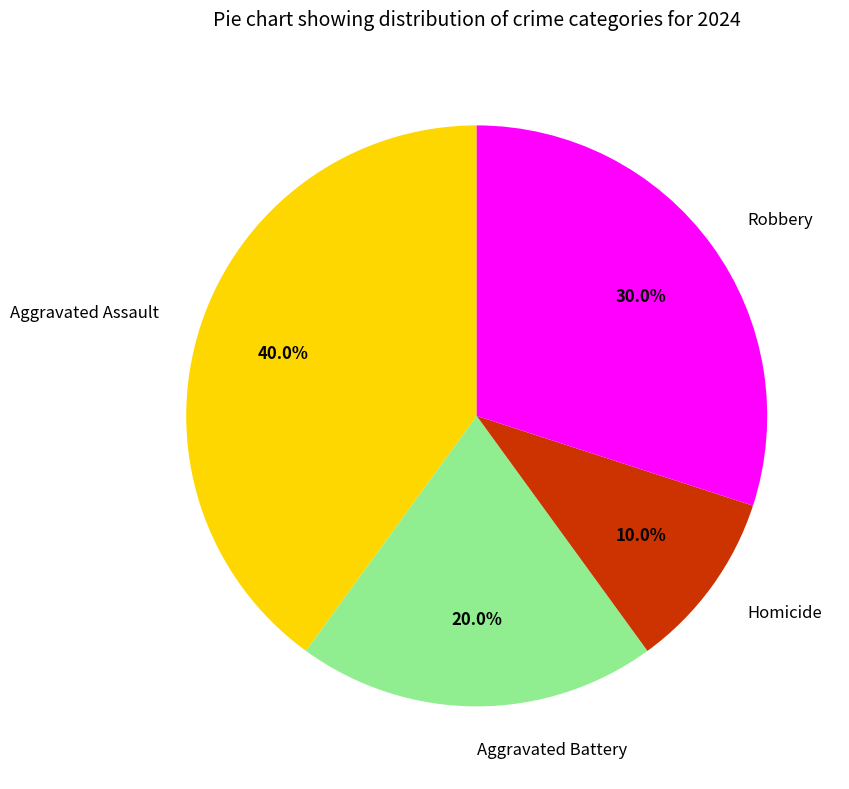

Is Homicide the majority of the pie?

No